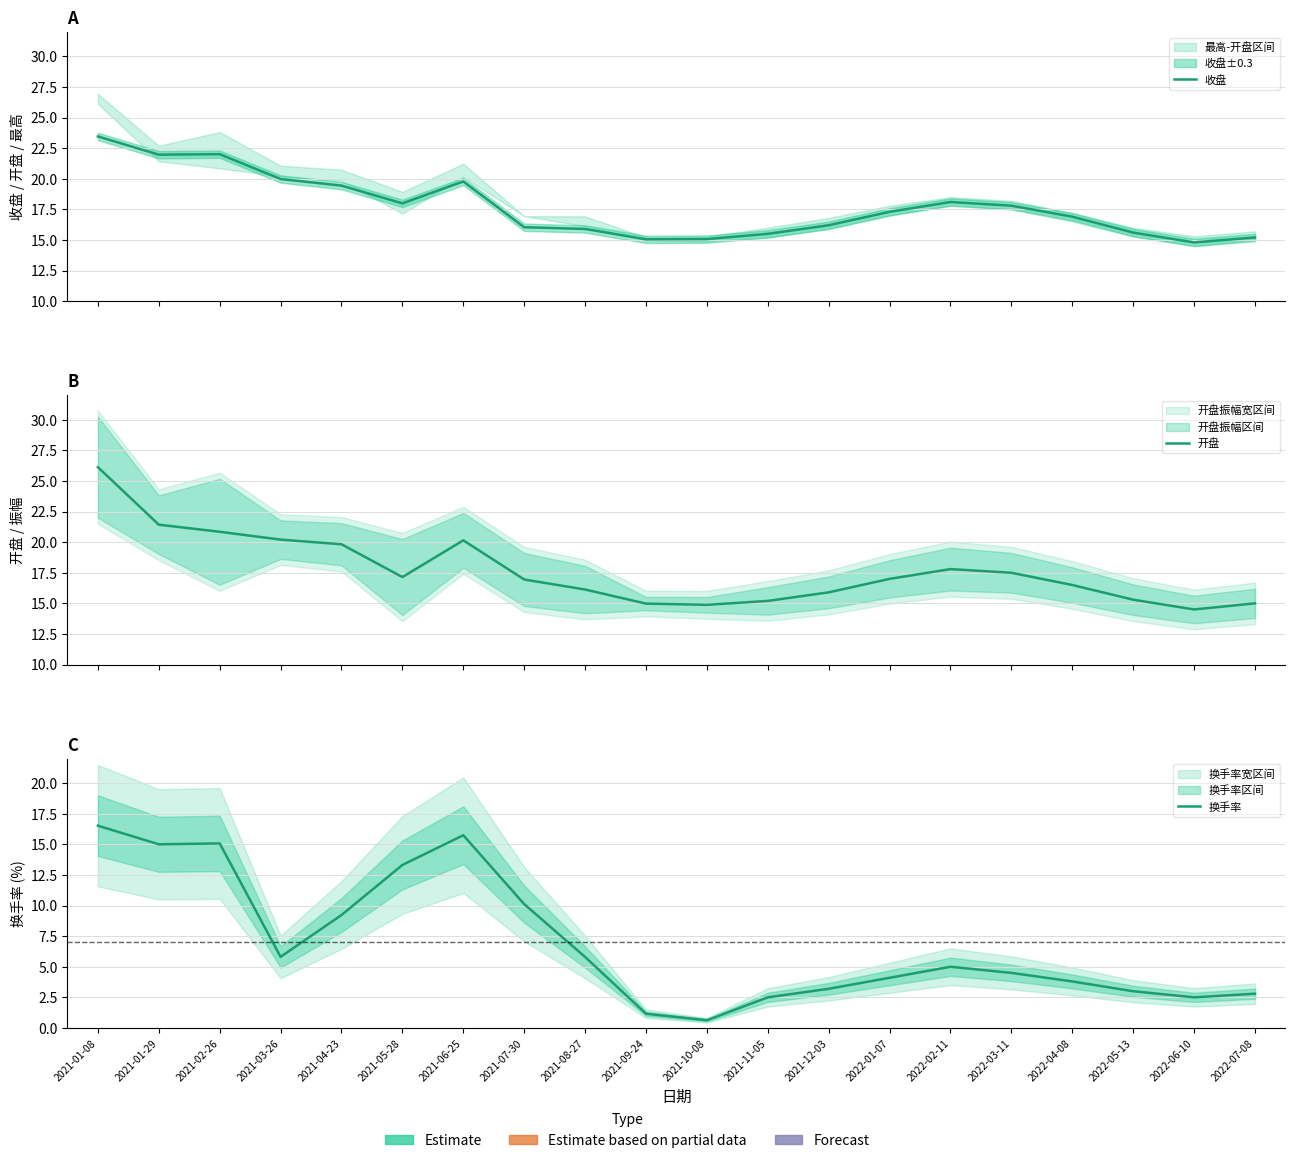

Rank the categories by 收盘 value from highest to lowest.

2021-01-08, 2021-02-26, 2021-01-29, 2021-03-26, 2021-06-25, 2021-04-23, 2022-02-11, 2021-05-28, 2022-03-11, 2022-01-07, 2022-04-08, 2021-12-03, 2021-07-30, 2021-08-27, 2022-05-13, 2021-11-05, 2022-07-08, 2021-10-08, 2021-09-24, 2022-06-10